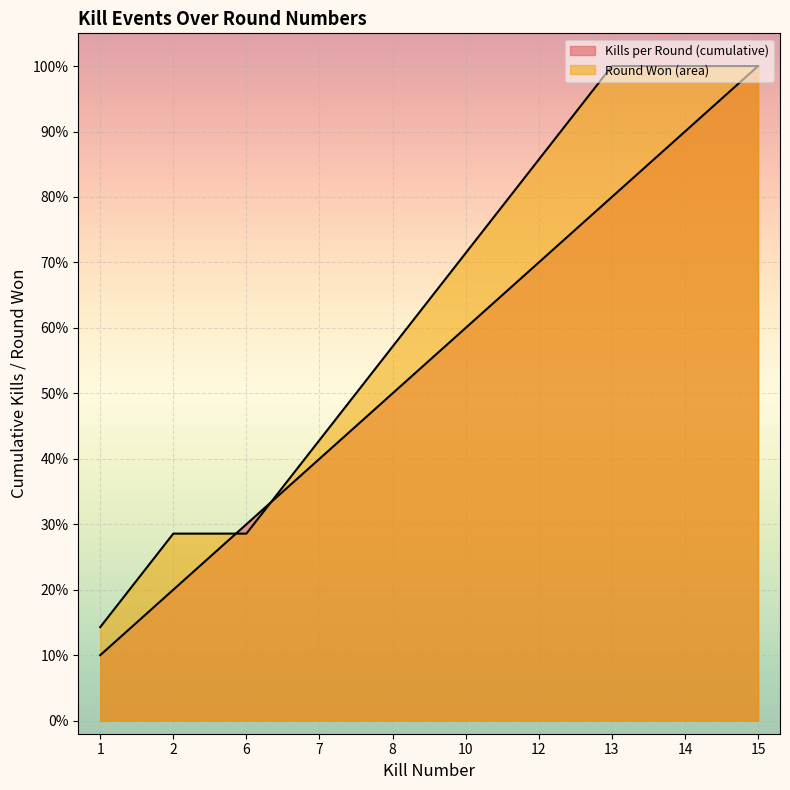

True or false: the data shows 0.2 at 7.

False